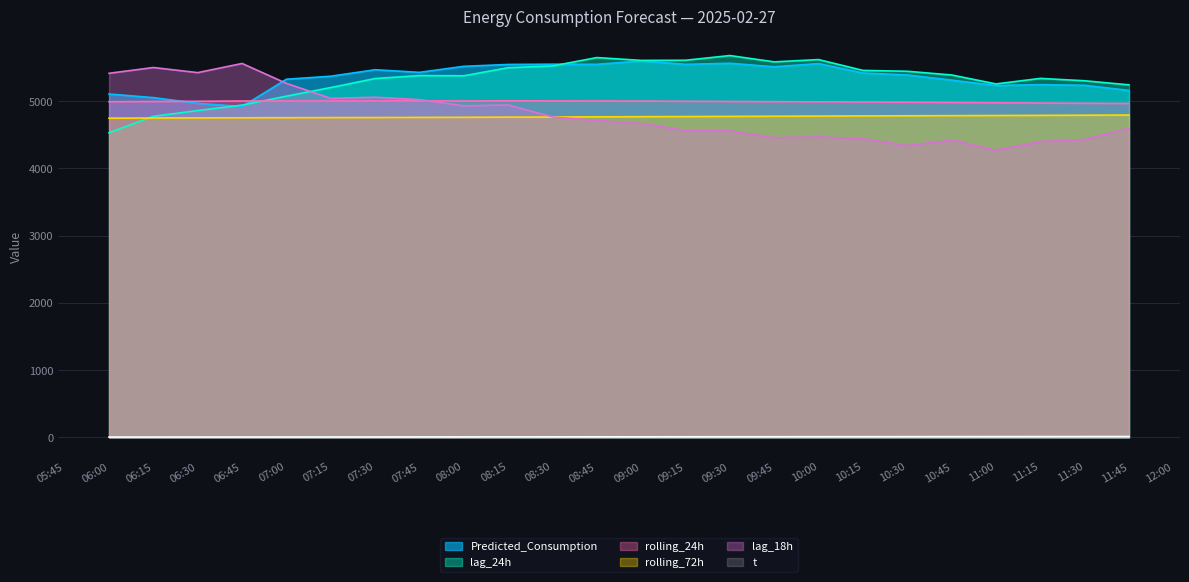

Which series has the largest range (max minus min)?

lag_18h